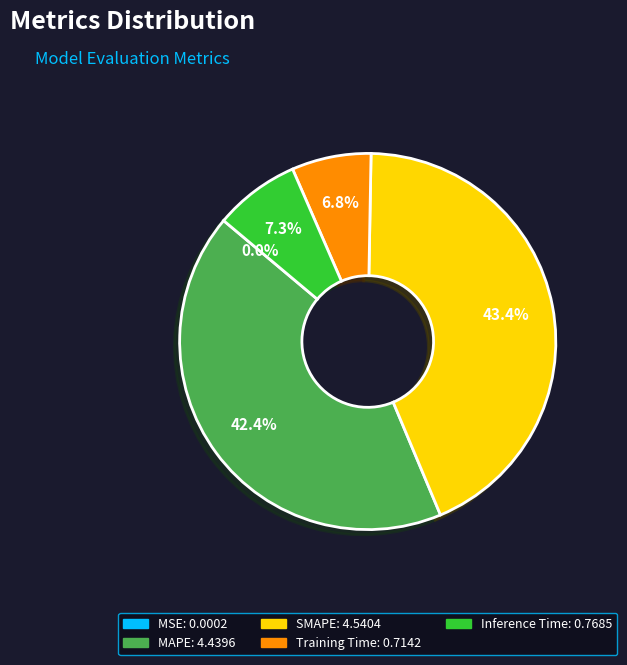

Which category has the biggest portion of the pie?

SMAPE